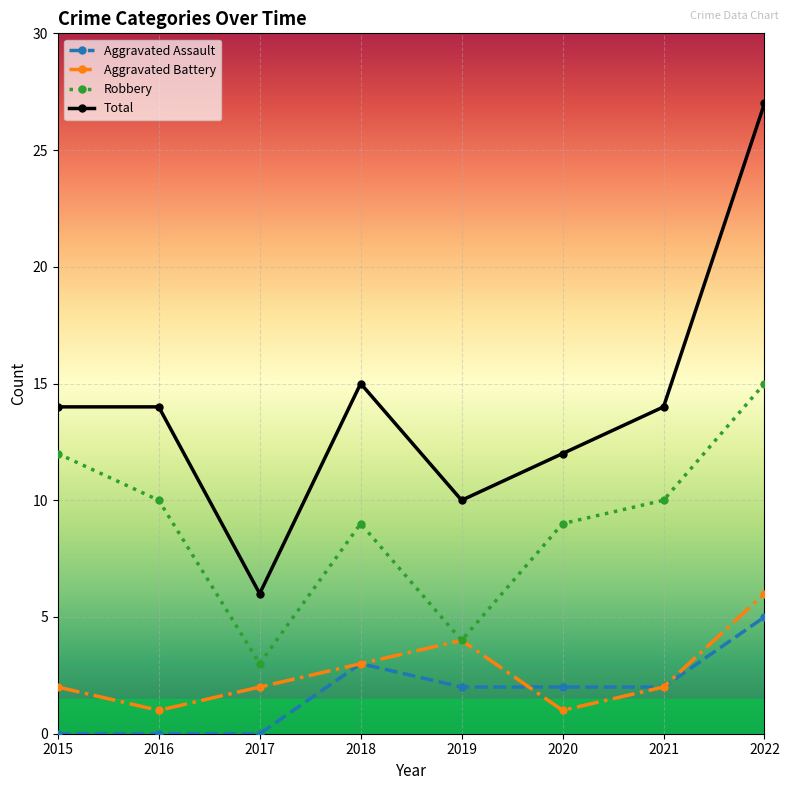

At how many categories does at least one series exceed 23?

1